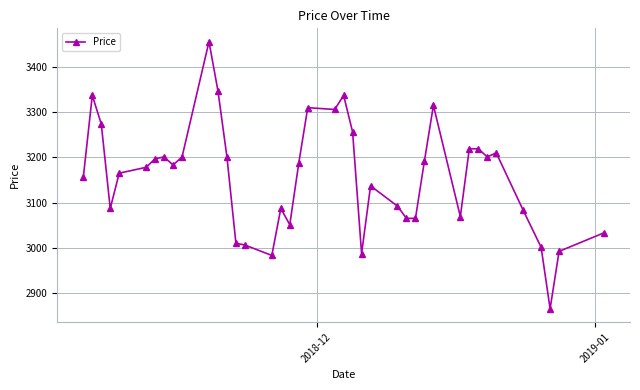

True or false: there are more than 1 points higher than both neighbors.

True